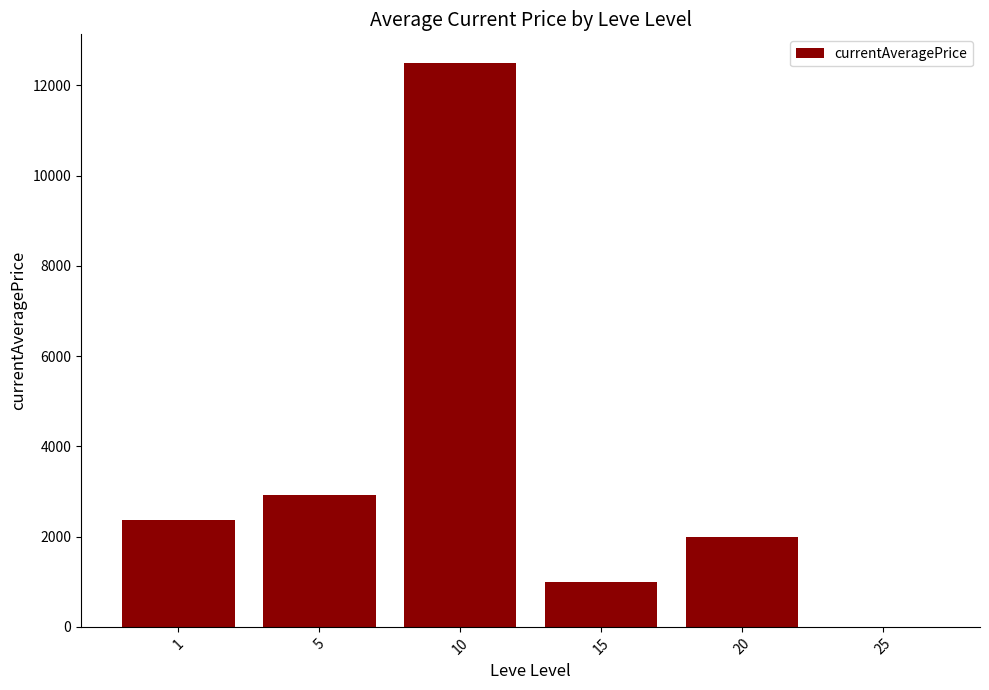

Reading left to right, list all the values displayed in this chart.

2371.8	2916.7	12505.3	1000.0	1999.5	0.0